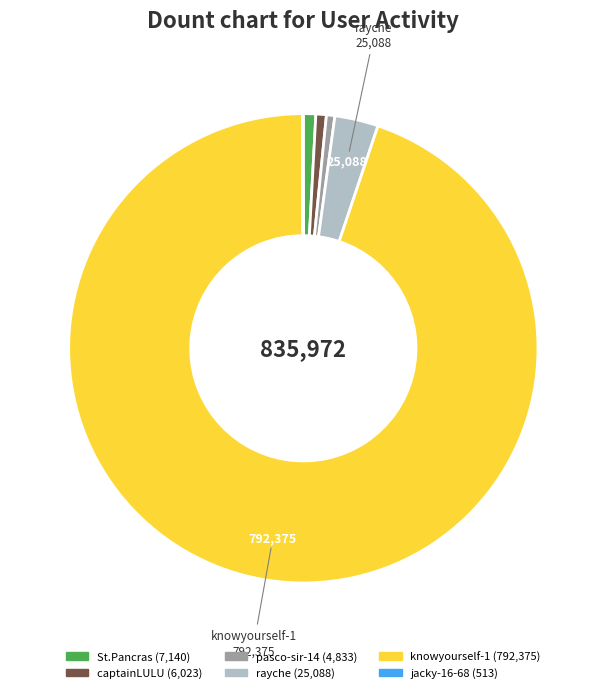

Do rayche and captainLULU together represent more than half of the pie?

No